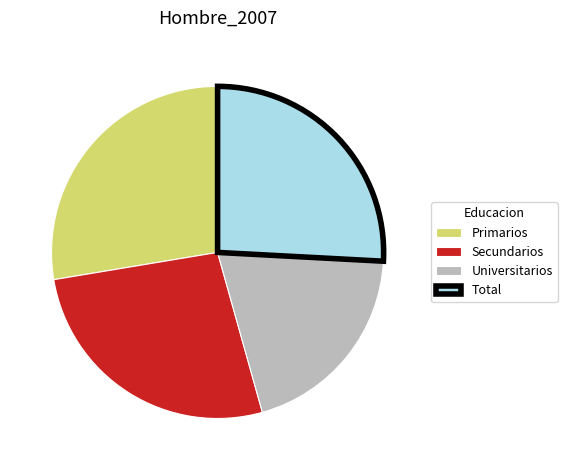

Which category has the biggest portion of the pie?

Primarios